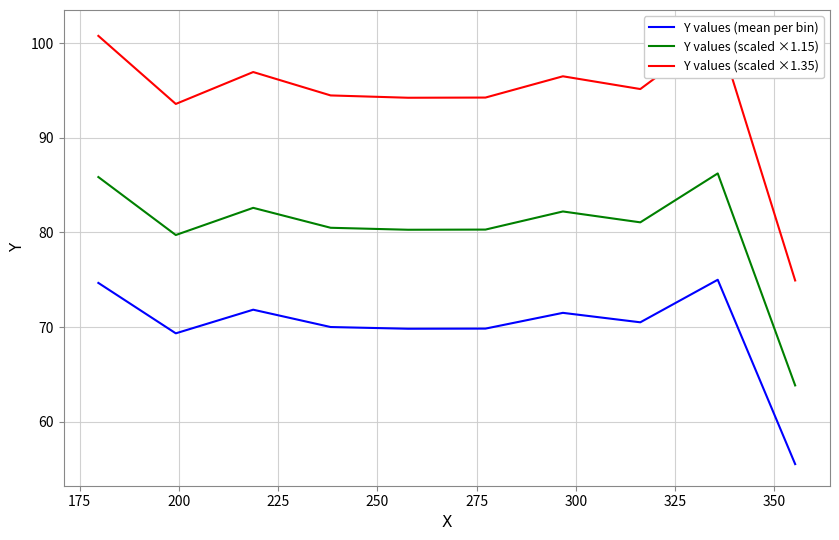

How many values in the Y values (mean per bin) series exceed 70?

5